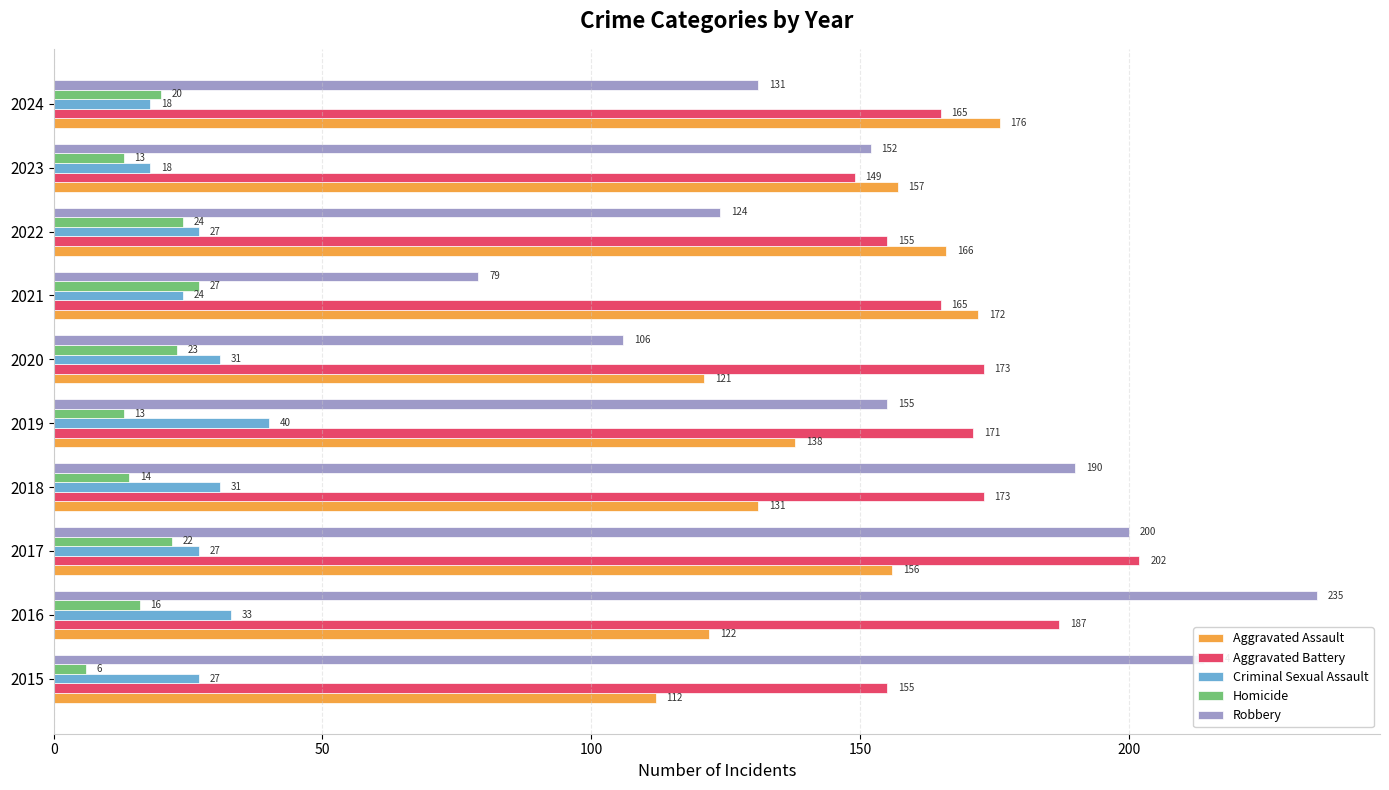

Which series has the widest spread of values?

Robbery